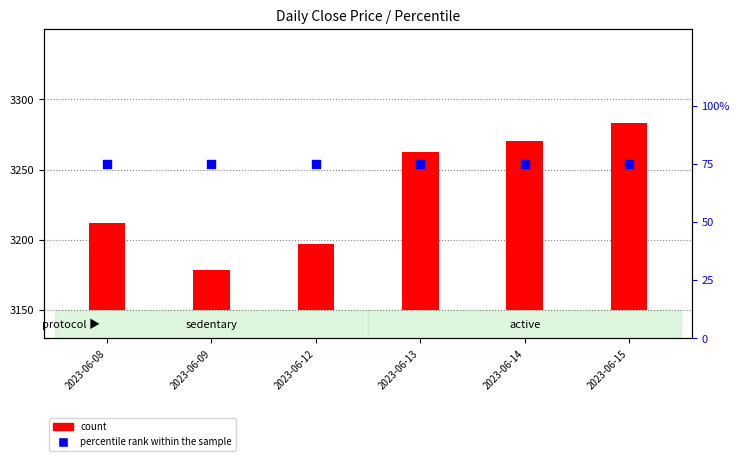

At how many categories does at least one series exceed 48?

6